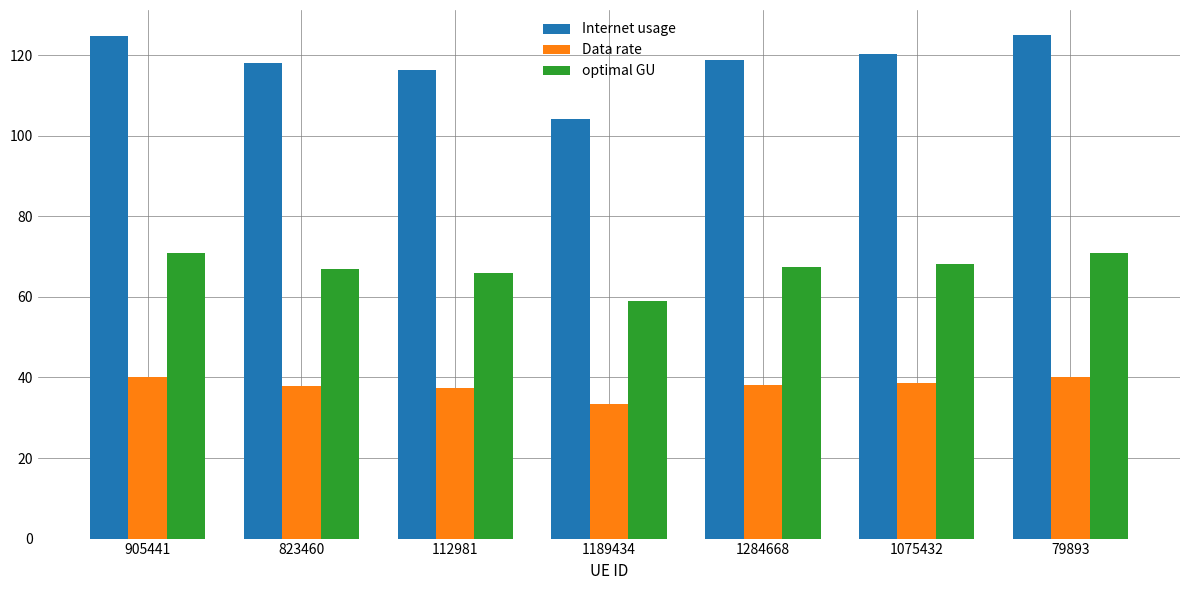

Which series has the widest spread of values?

Internet usage